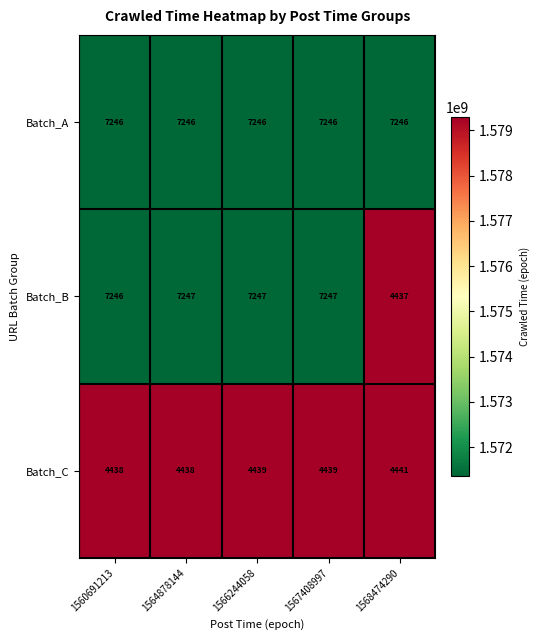

Which series changed the most between 1560691213 and 1564878144?

Batch_B